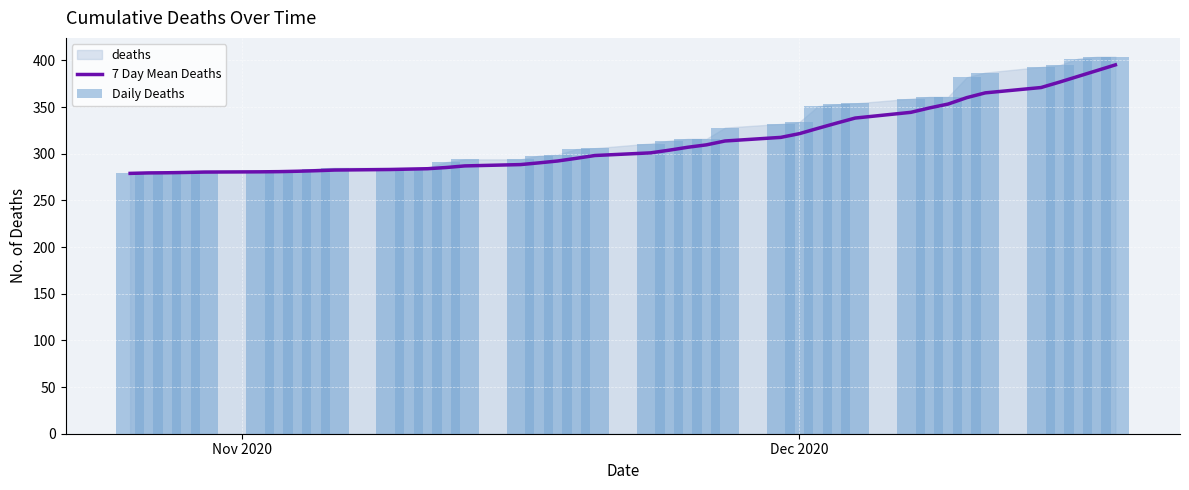

At how many categories does at least one series exceed 331?

15